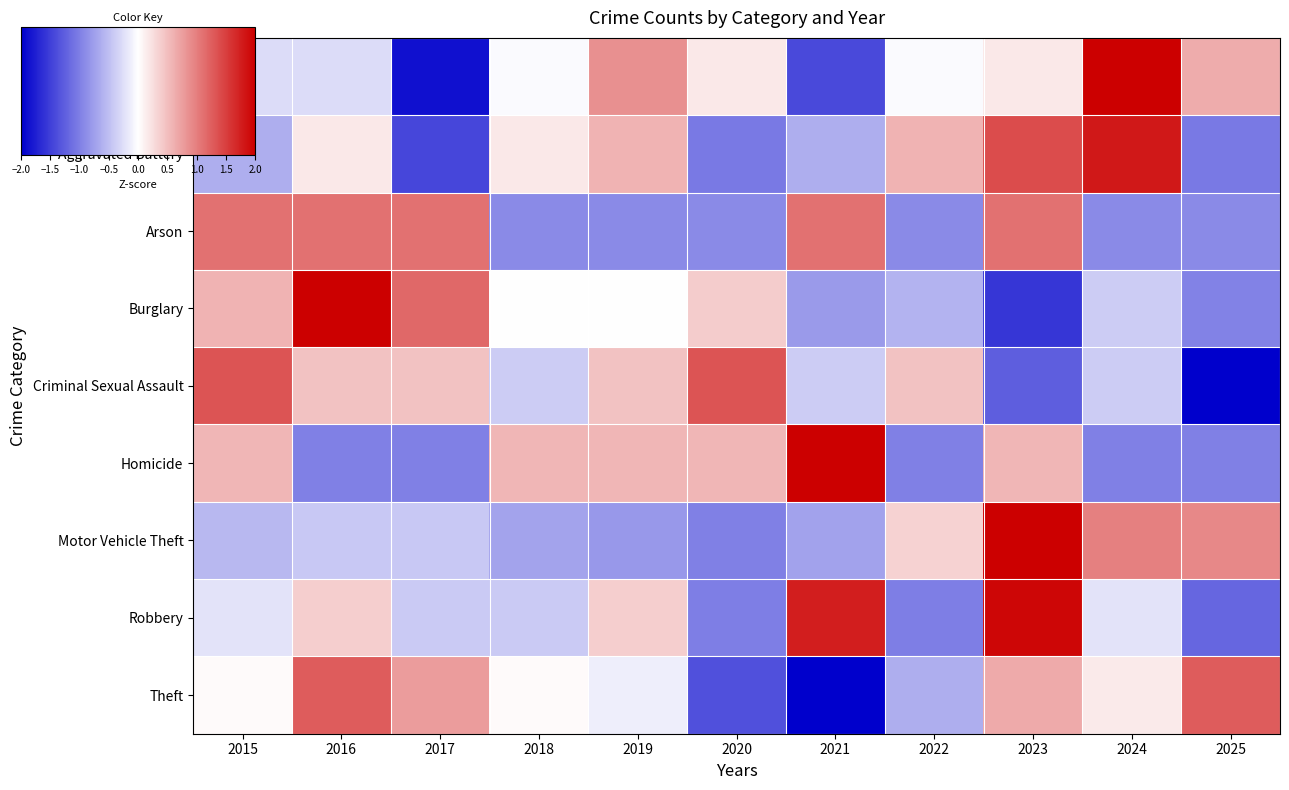

Reading left to right, list all the values displayed in this chart.

Aggravated Assault: 2015=-0.3	2016=-0.3	2017=-1.9	2018=-0.0	2019=0.9	2020=0.2	2021=-1.4	2022=-0.0	2023=0.2	2024=2.0	2025=0.6
Aggravated Battery: 2015=-0.6	2016=0.2	2017=-1.4	2018=0.2	2019=0.6	2020=-1.0	2021=-0.6	2022=0.6	2023=1.4	2024=1.8	2025=-1.0
Arson: 2015=1.1	2016=1.1	2017=1.1	2018=-0.9	2019=-0.9	2020=-0.9	2021=1.1	2022=-0.9	2023=1.1	2024=-0.9	2025=-0.9
Burglary: 2015=0.6	2016=2.1	2017=1.2	2018=0.0	2019=0.0	2020=0.4	2021=-0.8	2022=-0.6	2023=-1.6	2024=-0.4	2025=-1.0
Criminal Sexual Assault: 2015=1.3	2016=0.5	2017=0.5	2018=-0.4	2019=0.5	2020=1.3	2021=-0.4	2022=0.5	2023=-1.3	2024=-0.4	2025=-2.1
Homicide: 2015=0.6	2016=-1.0	2017=-1.0	2018=0.6	2019=0.6	2020=0.6	2021=2.1	2022=-1.0	2023=0.6	2024=-1.0	2025=-1.0
Motor Vehicle Theft: 2015=-0.6	2016=-0.4	2017=-0.4	2018=-0.7	2019=-0.8	2020=-1.0	2021=-0.7	2022=0.4	2023=2.4	2024=1.0	2025=0.9
Robbery: 2015=-0.2	2016=0.4	2017=-0.4	2018=-0.4	2019=0.4	2020=-1.0	2021=1.8	2022=-1.0	2023=1.9	2024=-0.2	2025=-1.2
Theft: 2015=0.0	2016=1.3	2017=0.8	2018=0.0	2019=-0.1	2020=-1.4	2021=-2.1	2022=-0.6	2023=0.7	2024=0.2	2025=1.3